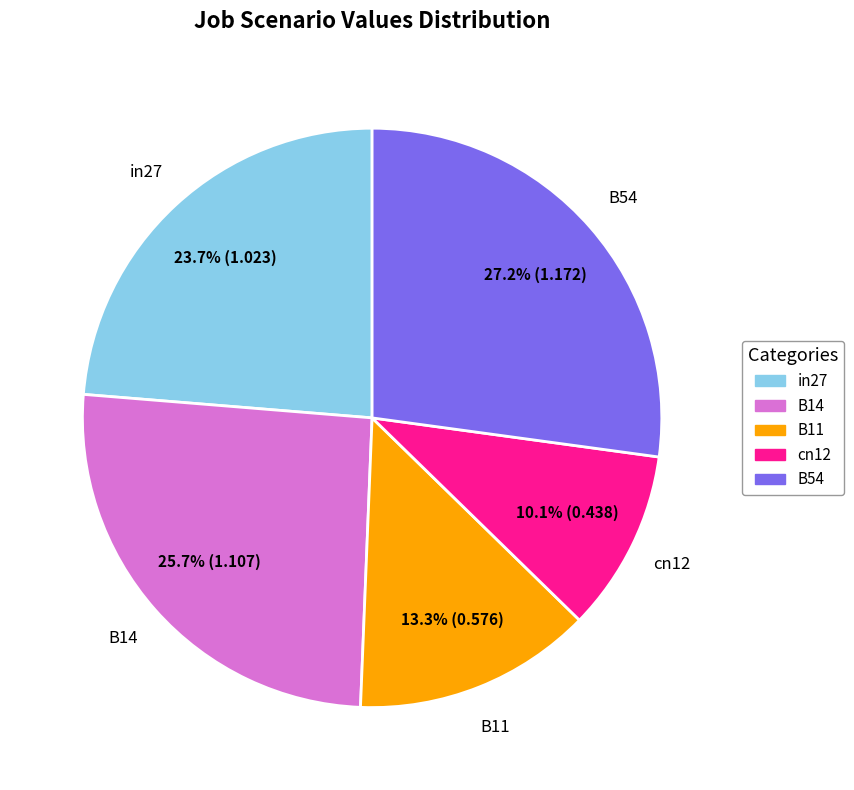

Does B14 account for over 50% of the chart?

No